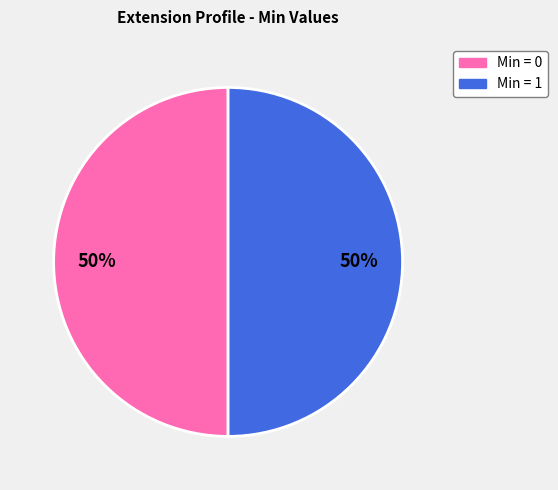

To the nearest percent, what is the average slice percentage?

50%